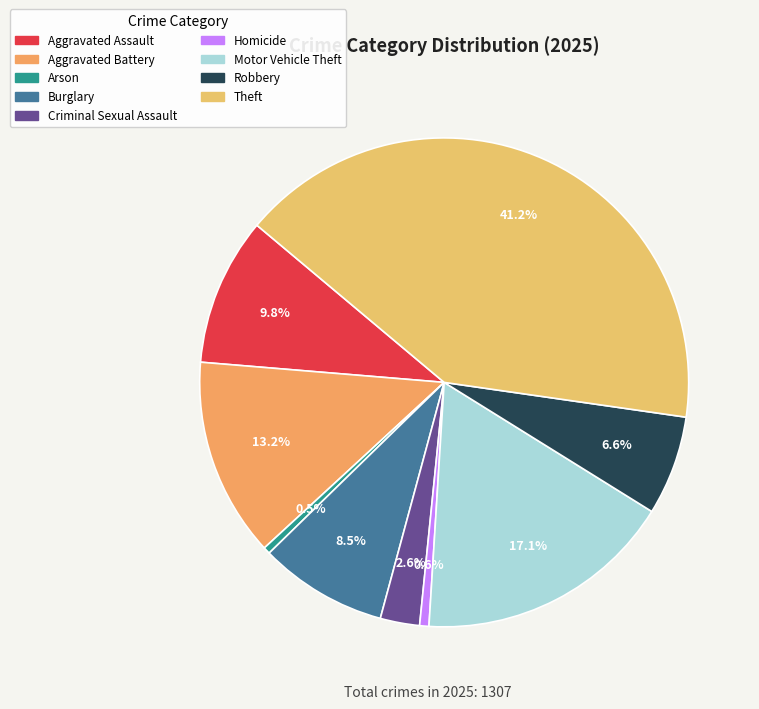

To the nearest percent, what is the difference between the largest and smallest slice percentages?

41%